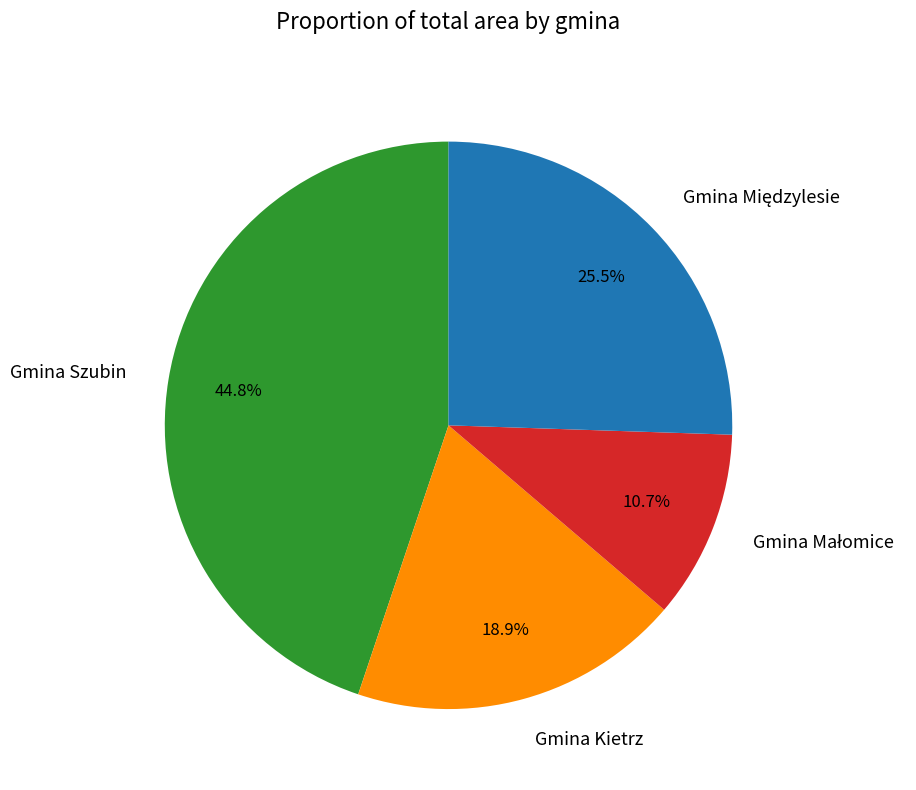

Is there any slice that represents more than half of the pie?

No